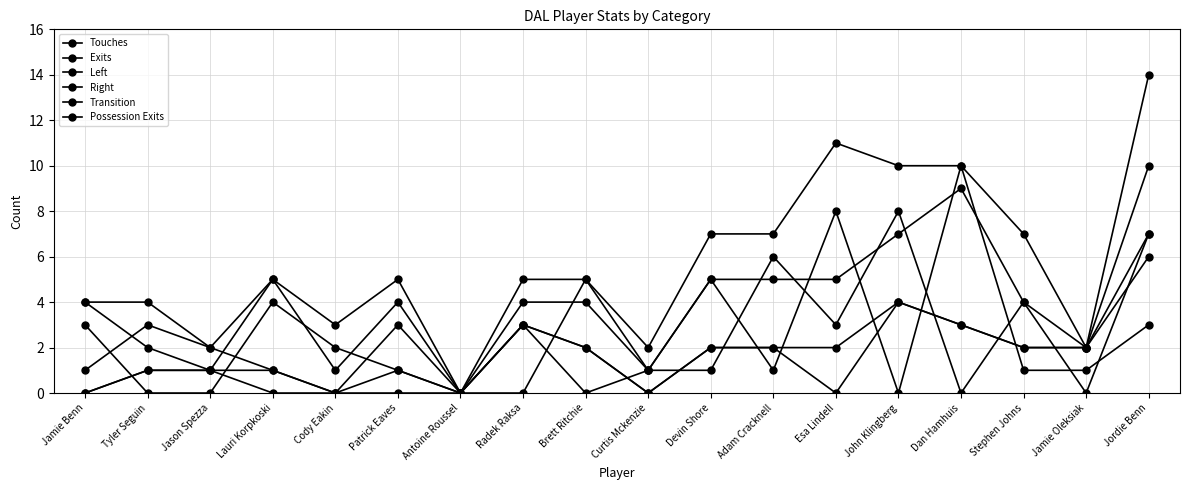

How many distinct data groups are displayed?

6